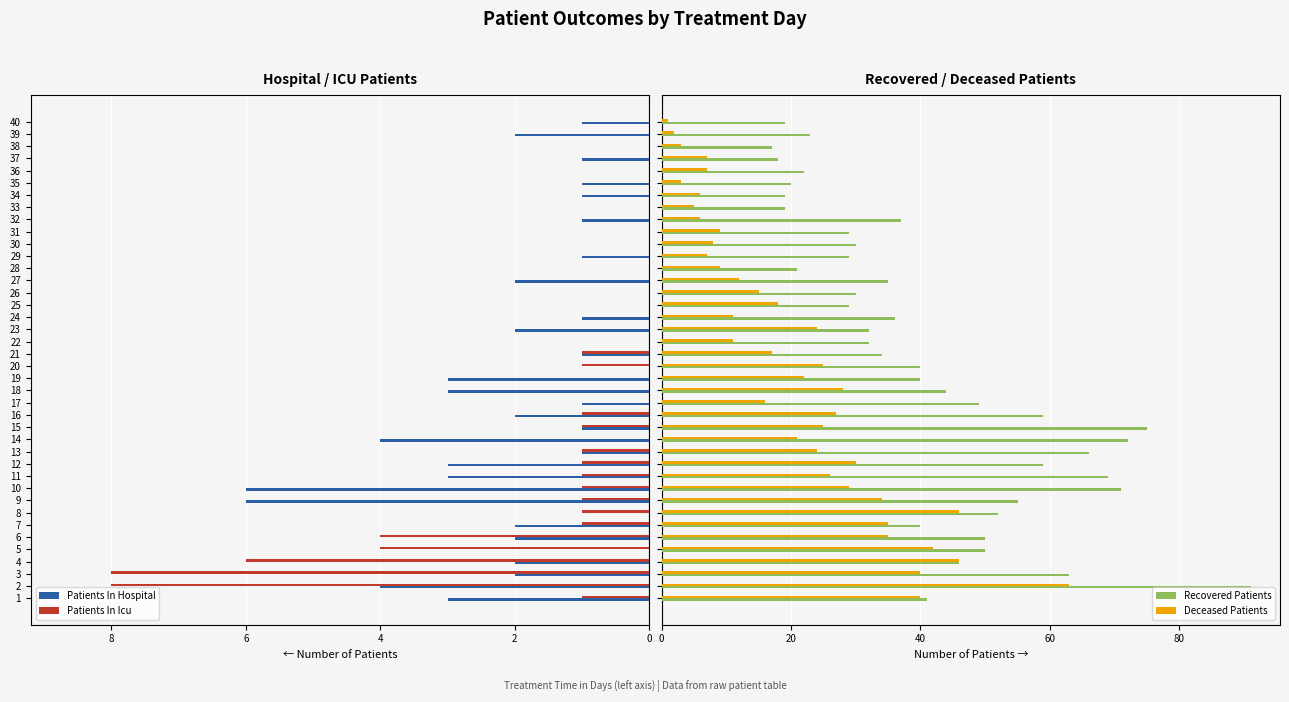

What is the sum of all Patients In Hospital values?

-62